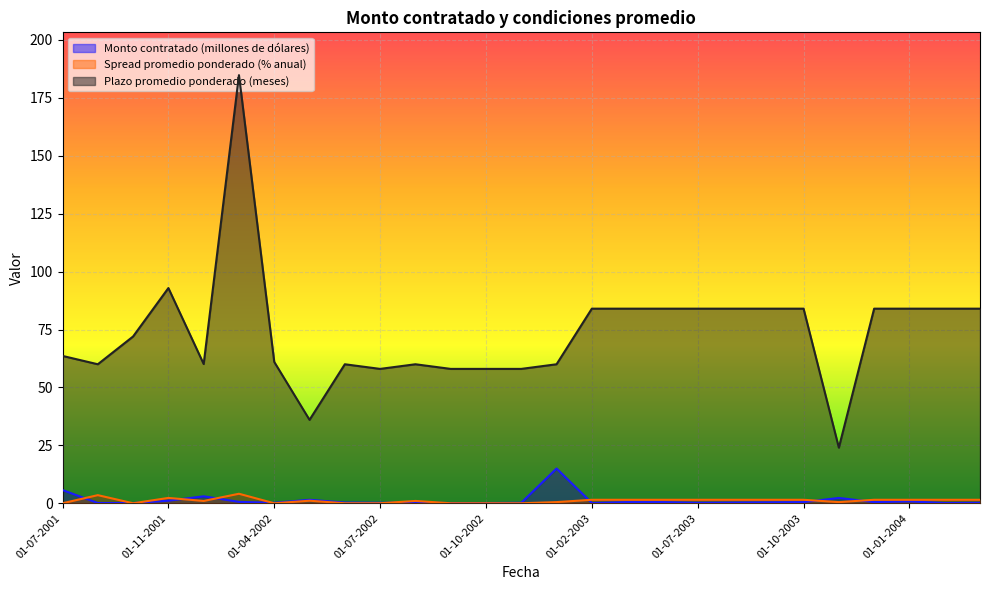

What is the label of the 10th point from the right?

01-05-2003